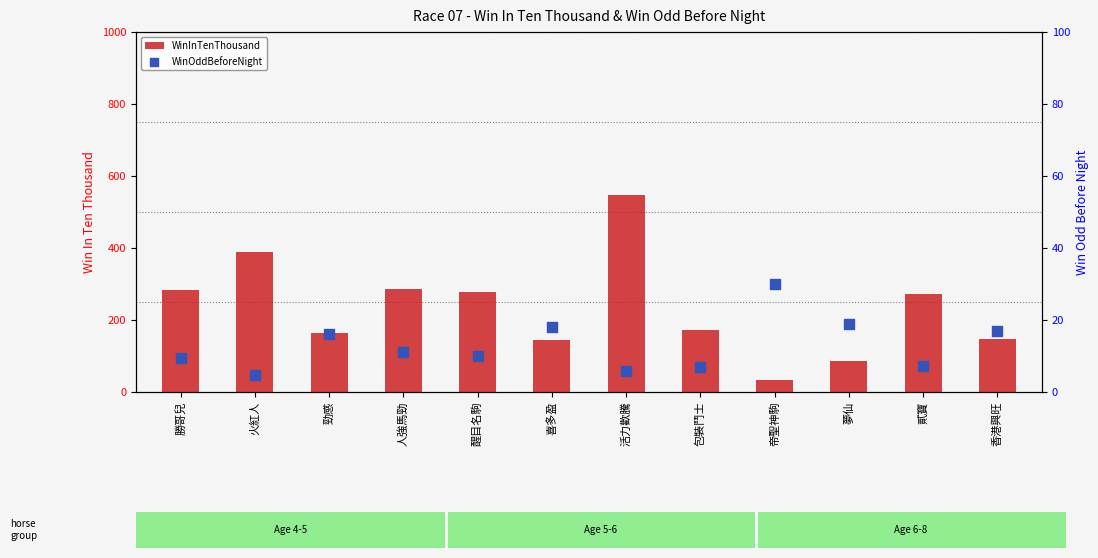

Which series contains the highest Y value?

WinInTenThousand